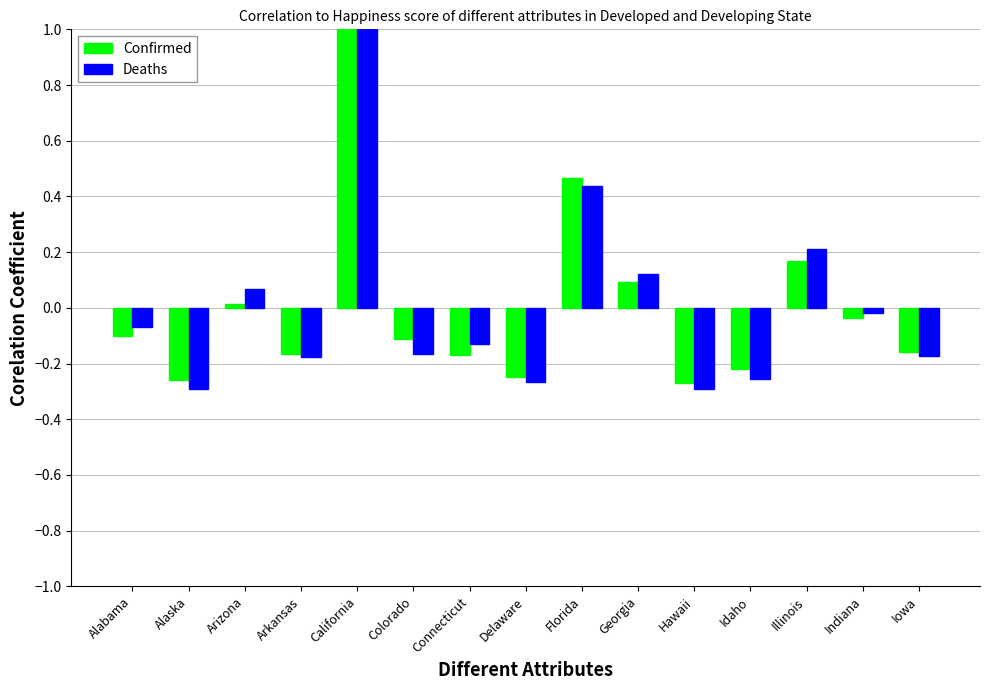

Between California and Indiana, which series saw the biggest shift?

Confirmed